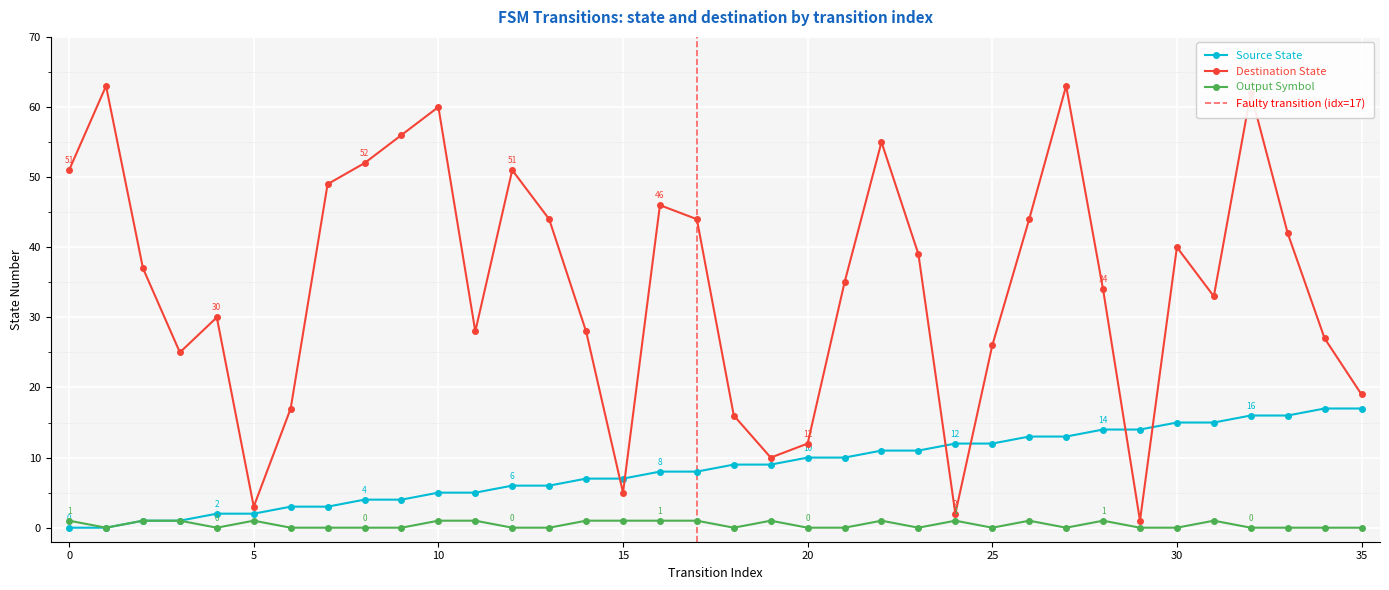

At how many categories does at least one series exceed 42?

14